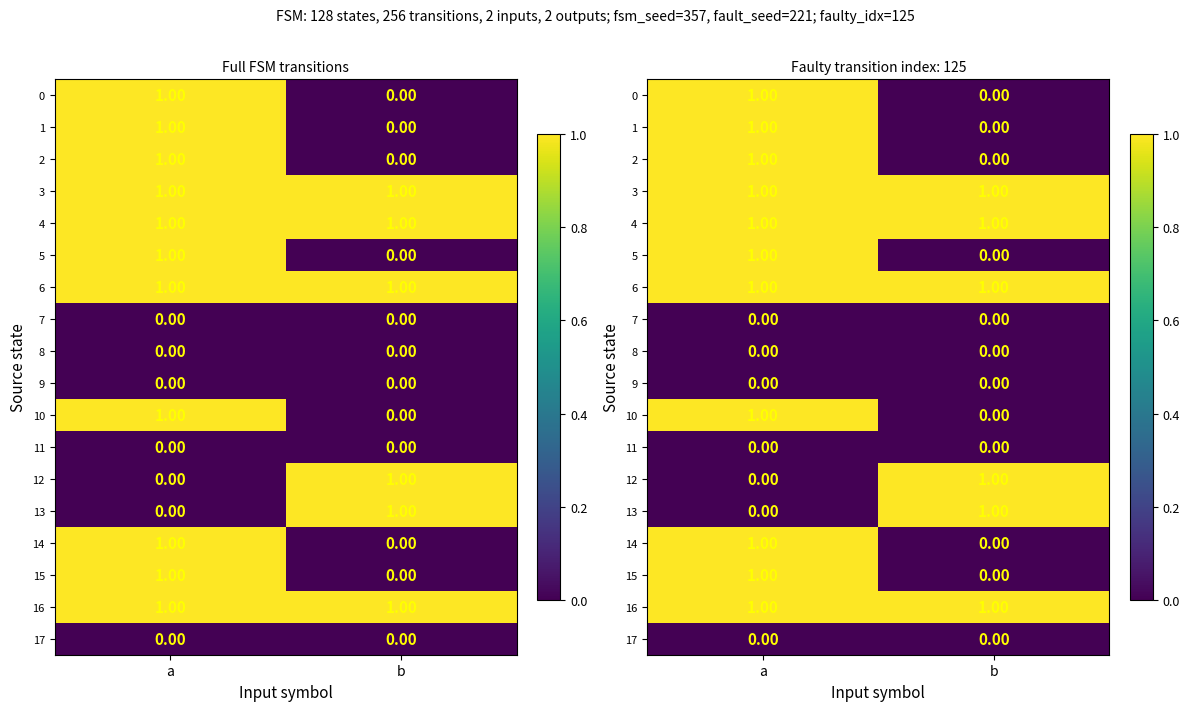

Between b and a, which is larger?

a